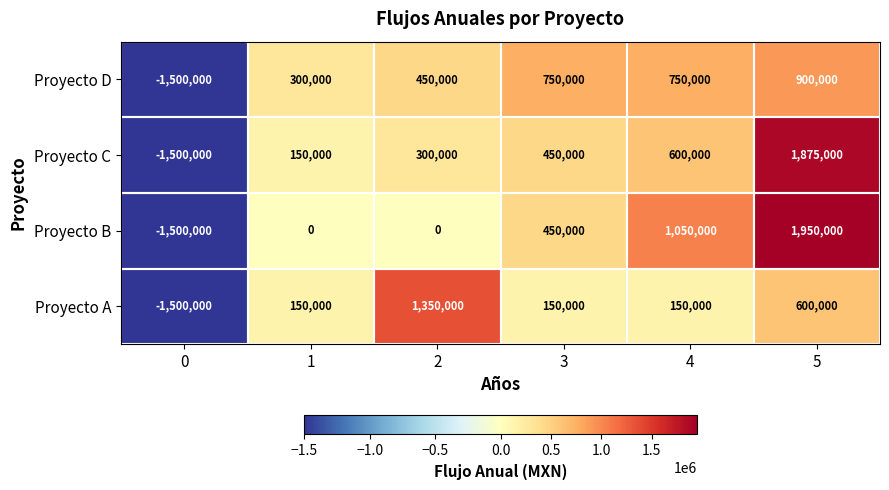

How many distinct data groups are displayed?

4